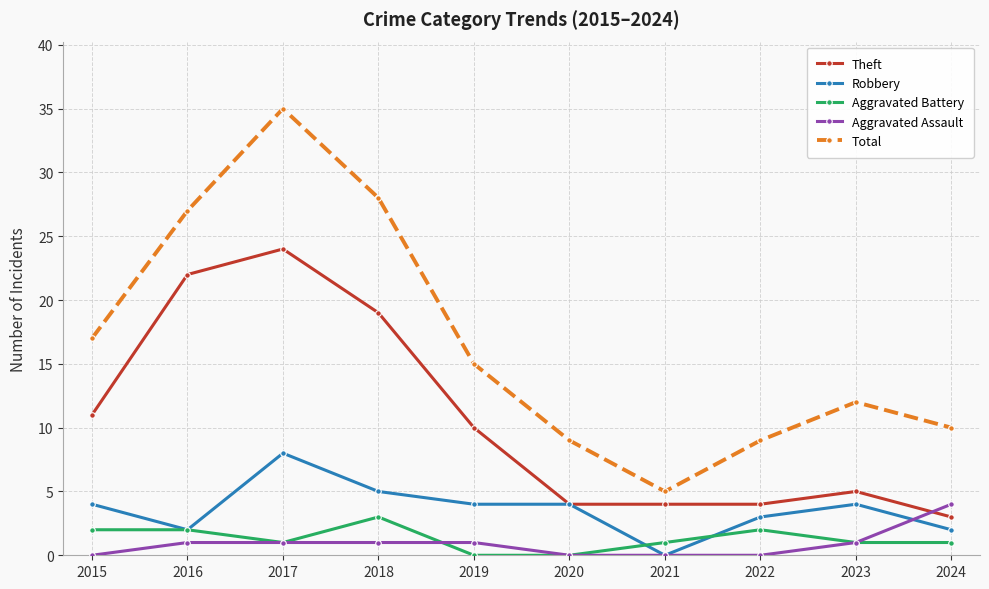

What is the sum of the Robbery values at 2018 and 2017?

13